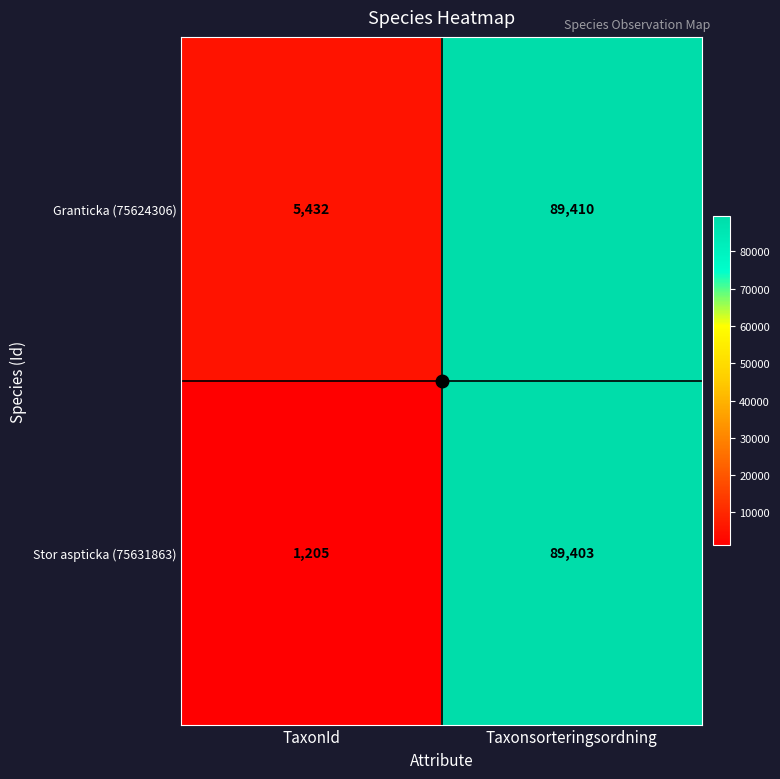

At which label is Stor aspticka (75631863) closest to 45304?

TaxonId